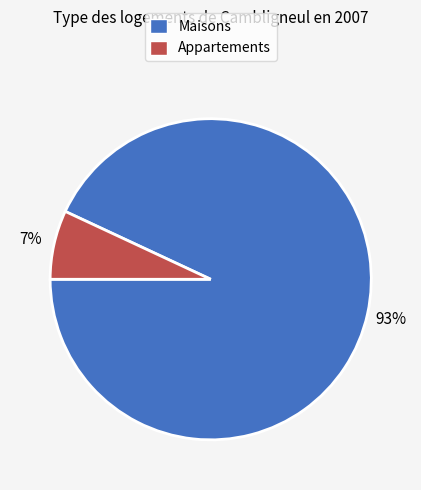

To the nearest percent, what is the difference between the largest and smallest slice percentages?

86%